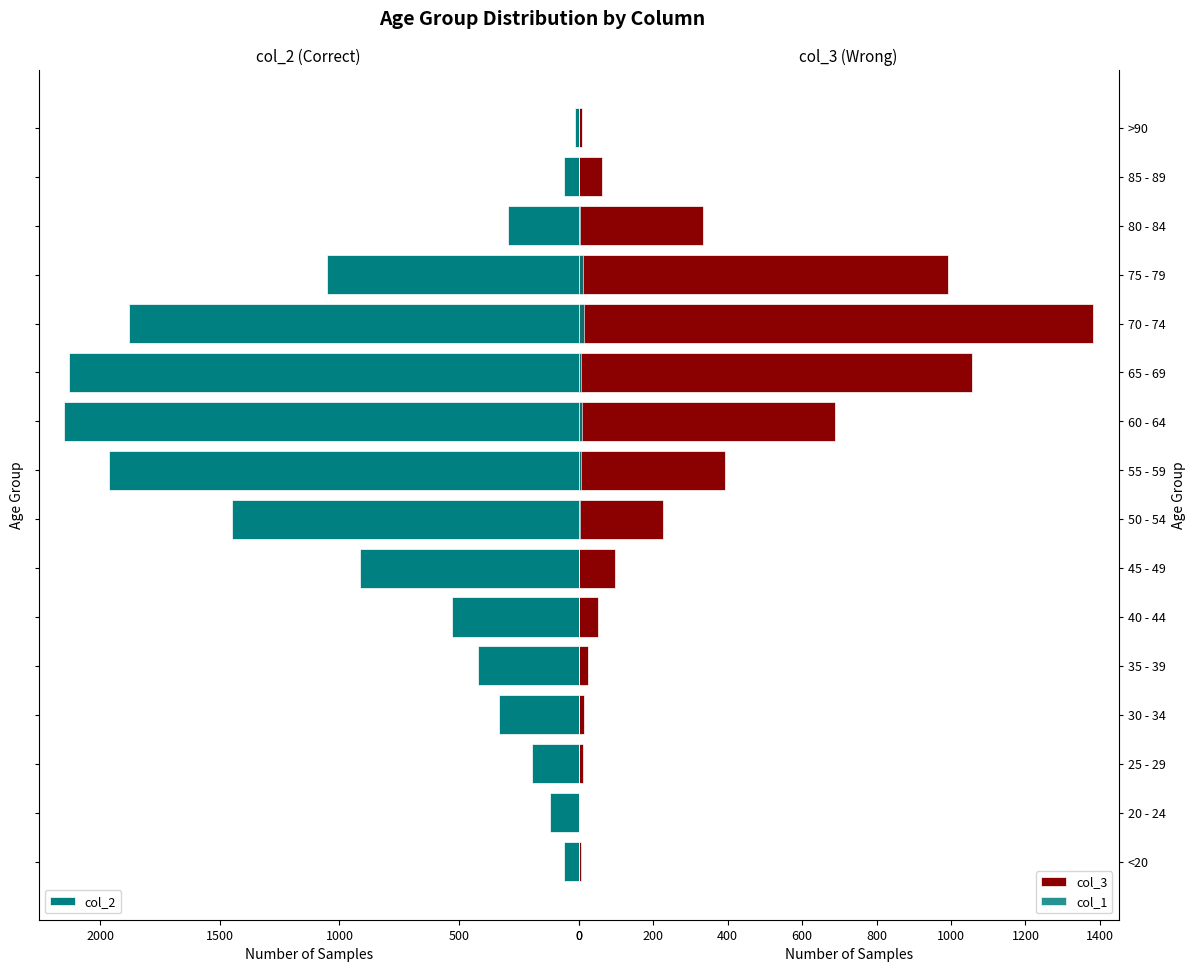

True or false: col_1 has a value of 1 at 35 - 39.

True